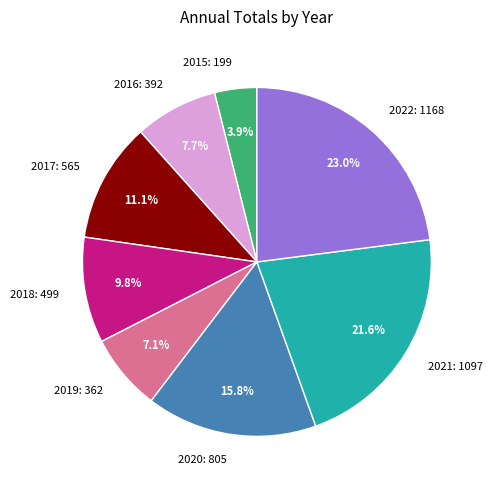

Rank the categories by value from highest to lowest.

2022, 2021, 2020, 2017, 2018, 2016, 2019, 2015